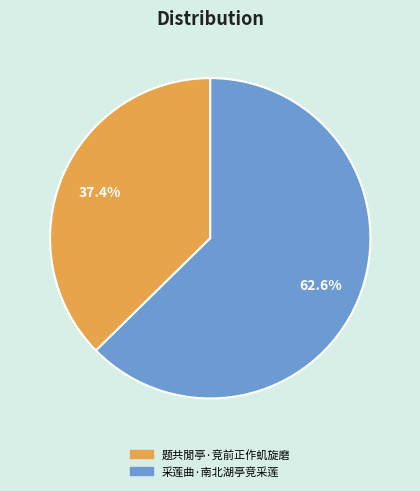

To the nearest percent, what percentage of the pie is 采莲曲·南北湖亭竞采莲?

63%